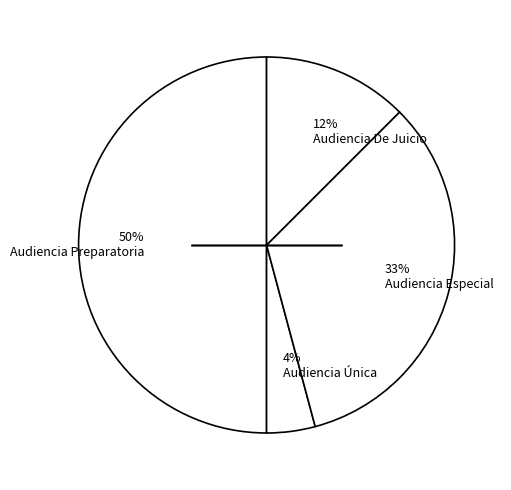

To the nearest percent, what is the difference between the largest and smallest slice percentages?

46%